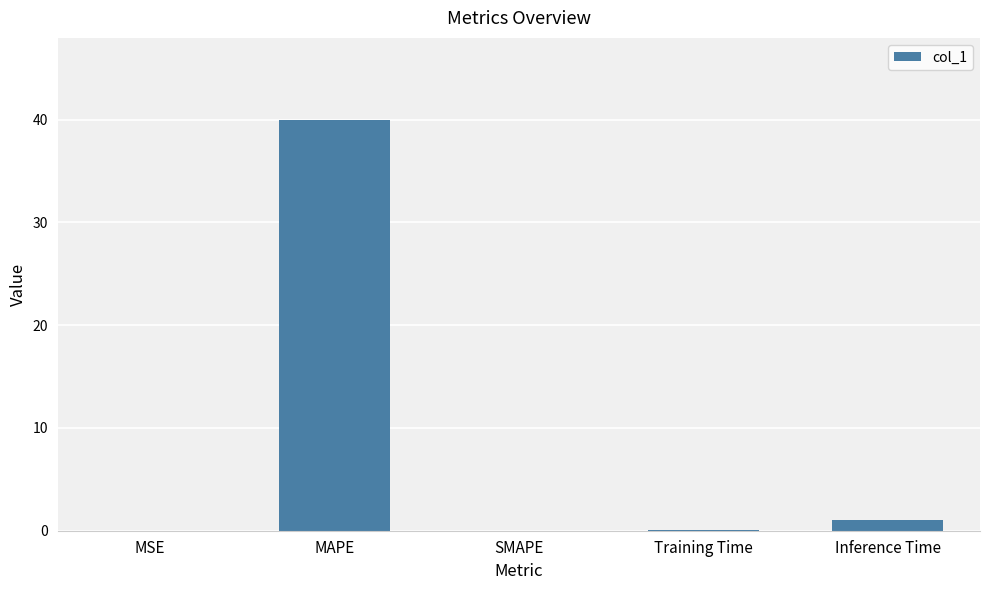

Which has a higher value, SMAPE or MAPE?

MAPE